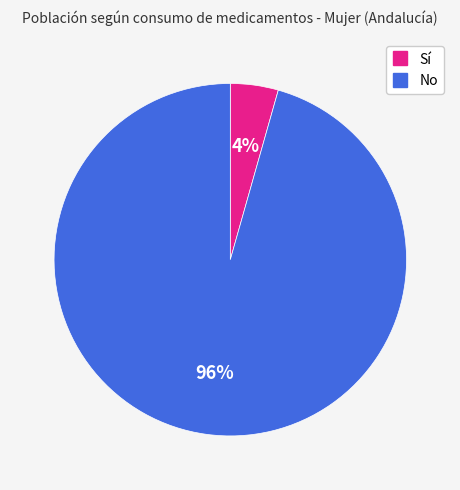

What percentage is the Sí slice, to the nearest percent?

4%